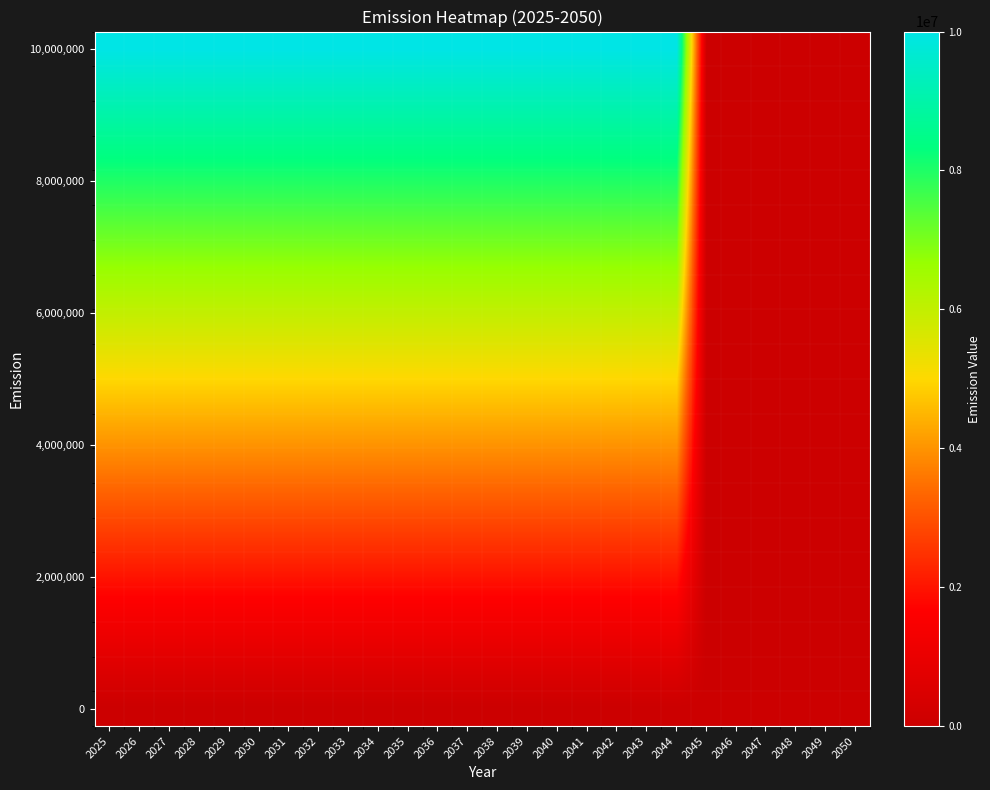

What is the total value across all series at 2031?

100000000.0